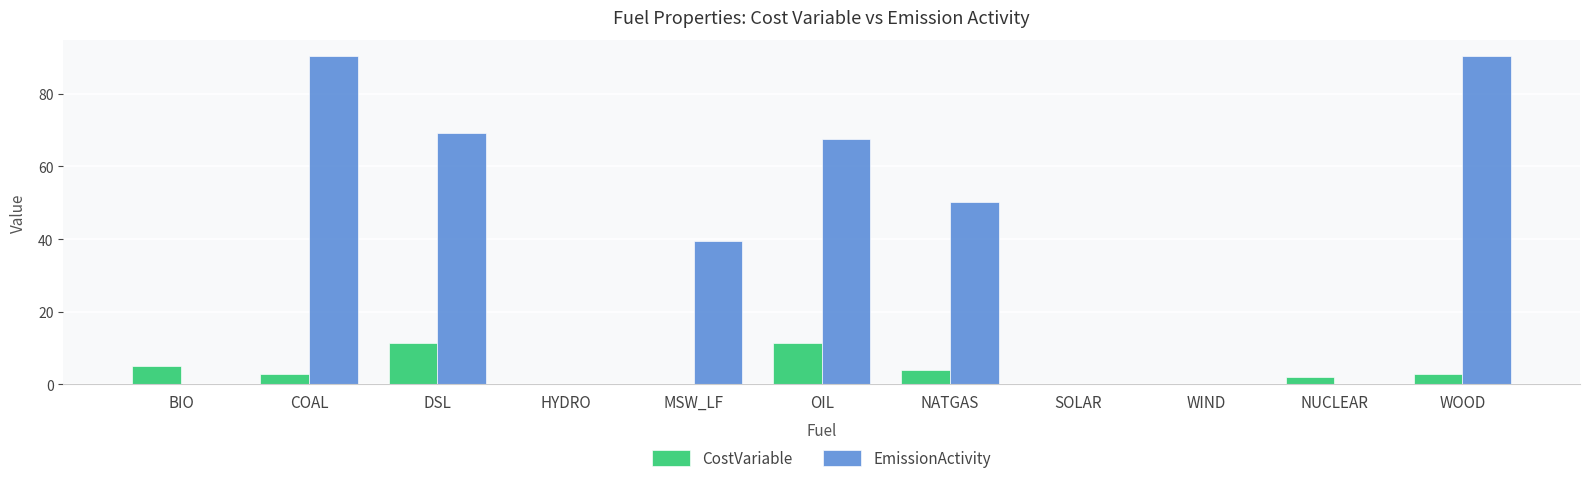

True or false: EmissionActivity has a value of 0.0 at NUCLEAR.

True